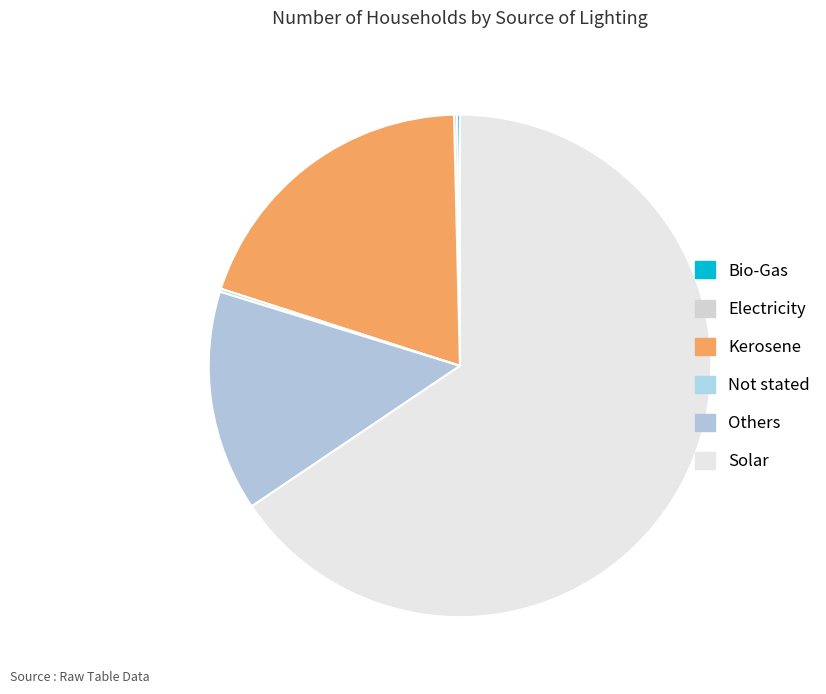

The Kerosene slice represents 20% of the pie. True or false?

True